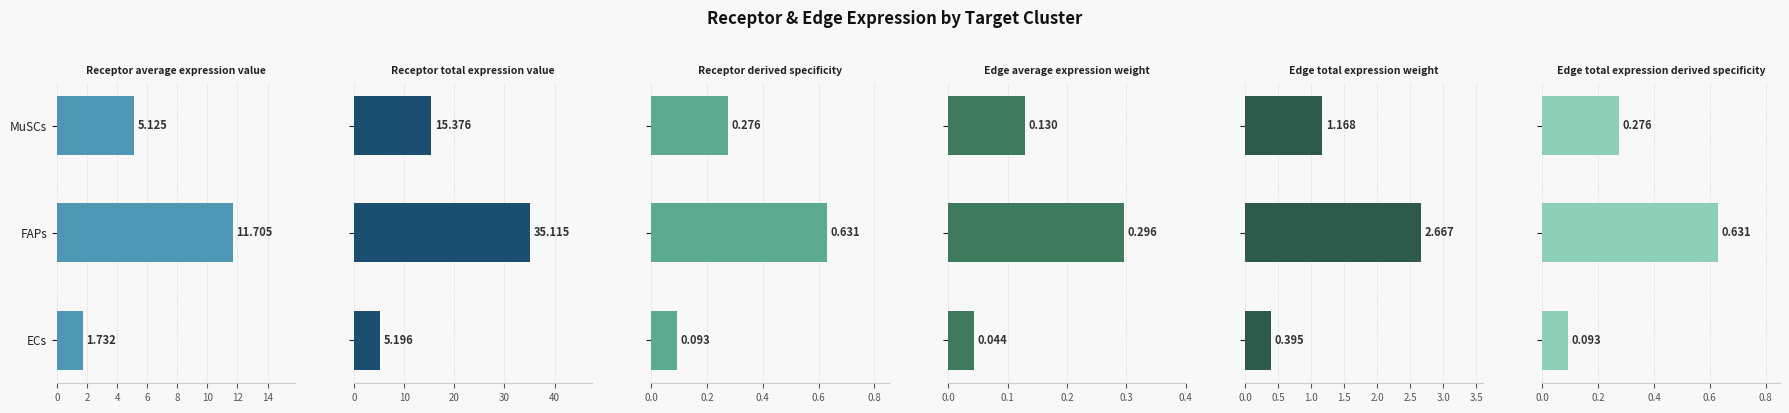

What is the maximum value for Edge average expression weight?

0.3